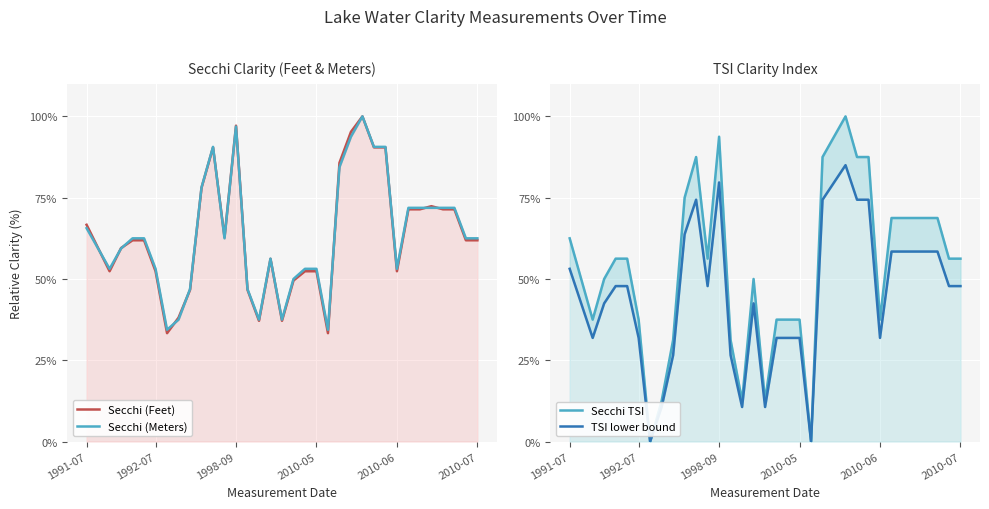

How many intersections are there between Secchi TSI and Secchi (Meters)?

1